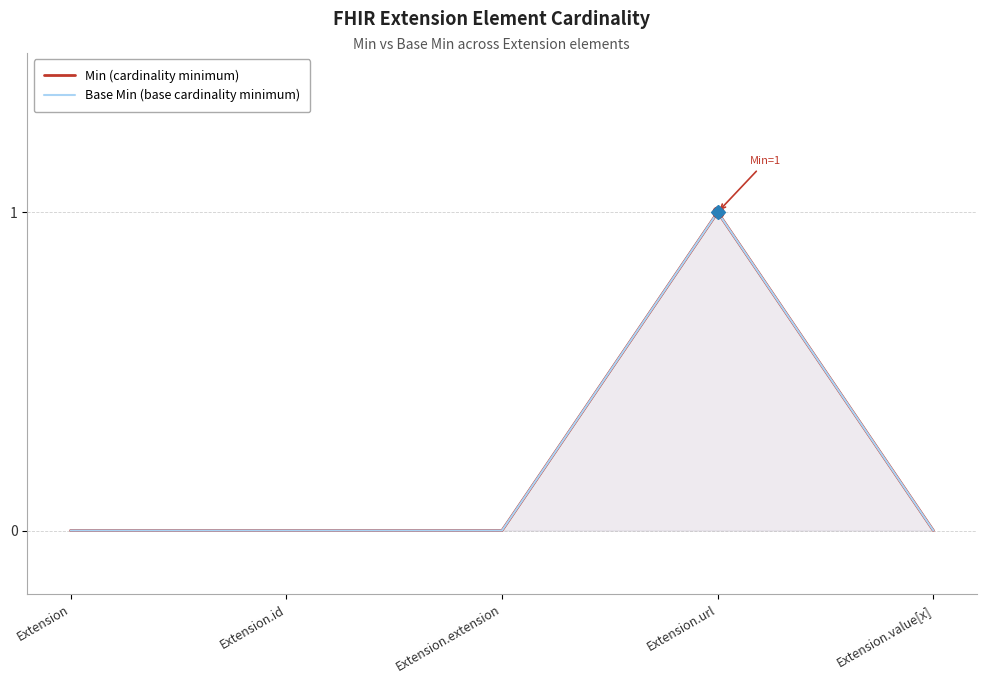

How many values in Min (cardinality minimum) are above zero?

1